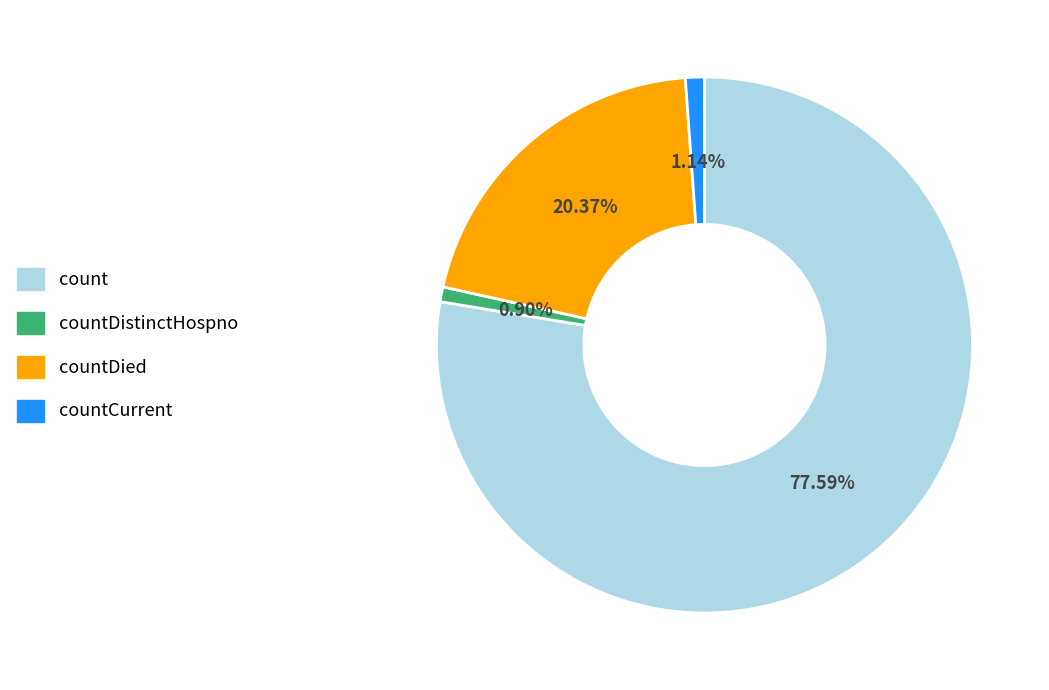

Is there a majority slice in this chart?

Yes